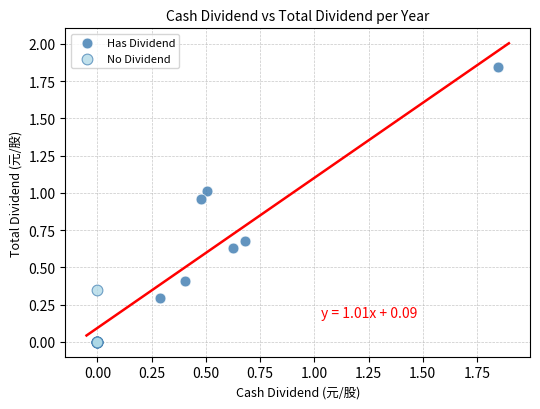

What are all the series names shown in the legend?

Has Dividend, No Dividend